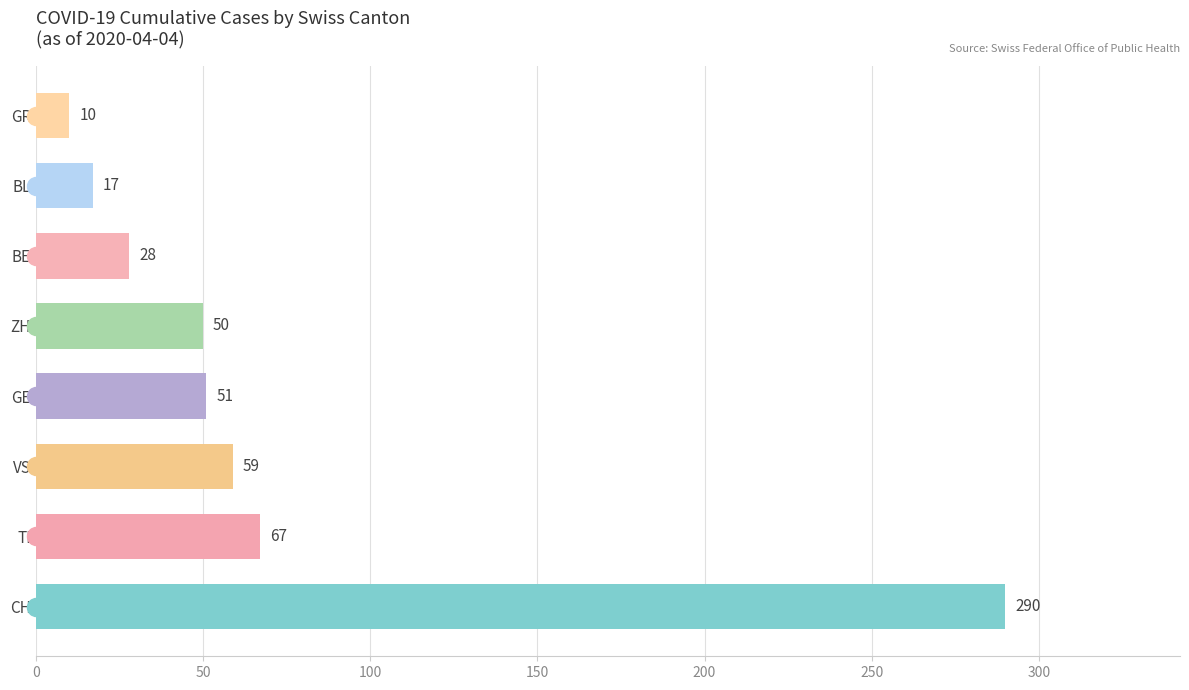

True or false: the data shows 86 at ZH.

False